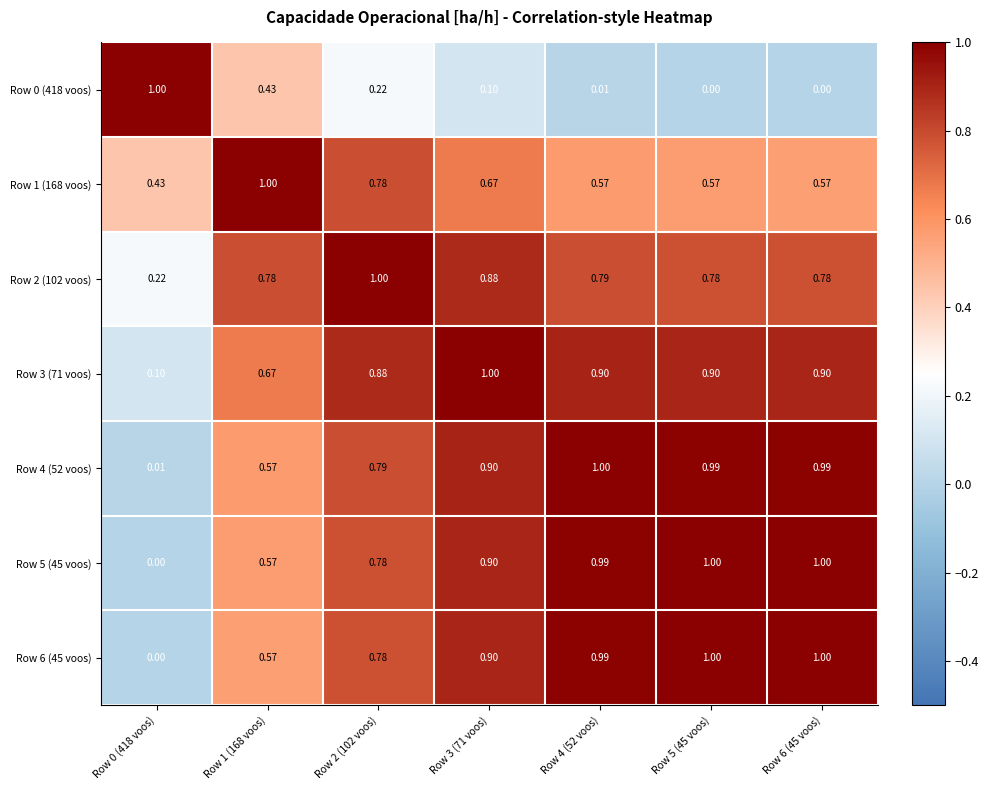

Is the value of Row 2 (102 voos) at Row 4 (52 voos) greater than the value of Row 0 (418 voos) at Row 0 (418 voos)?

No